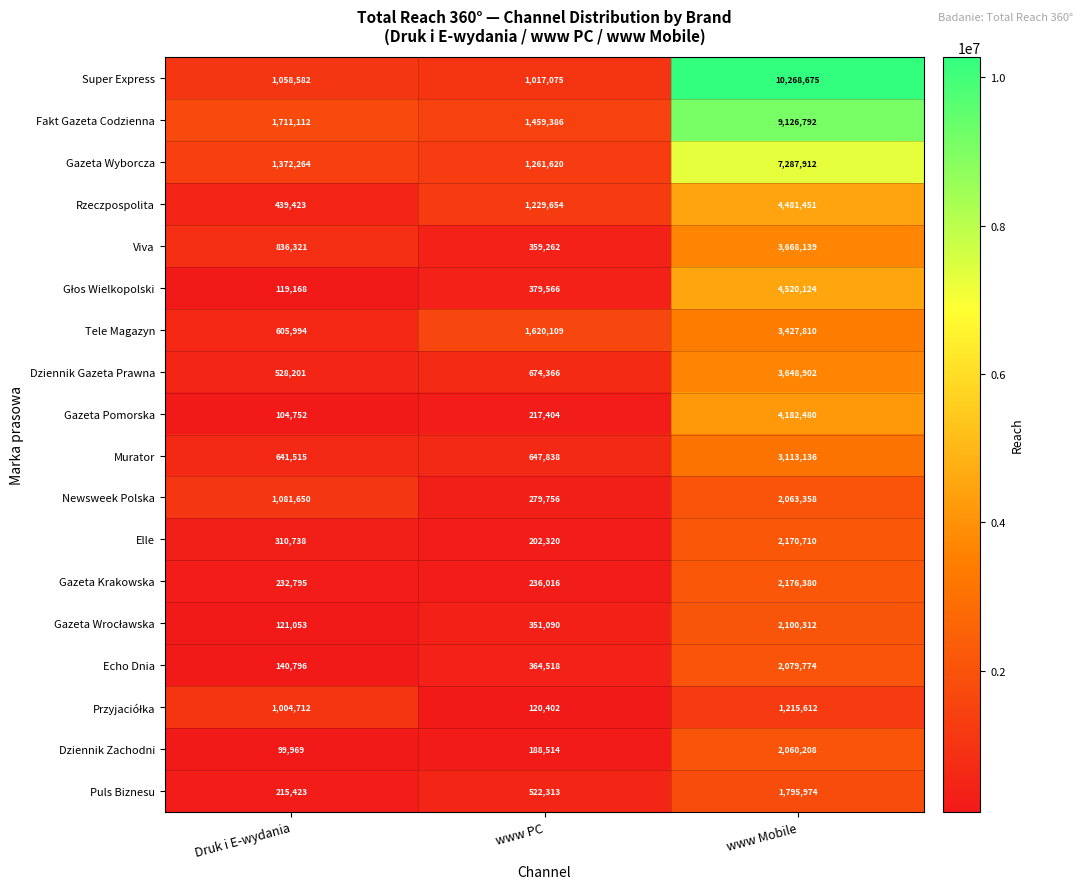

The Newsweek Polska series shows 2776786 at www Mobile. True or false?

False